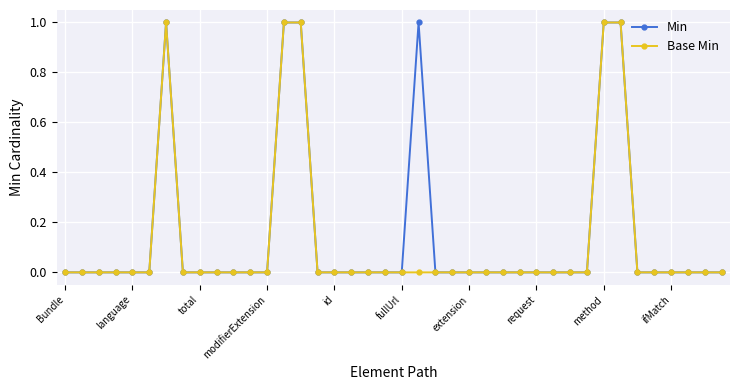

True or false: Base Min has more than 0 interior local peaks.

True